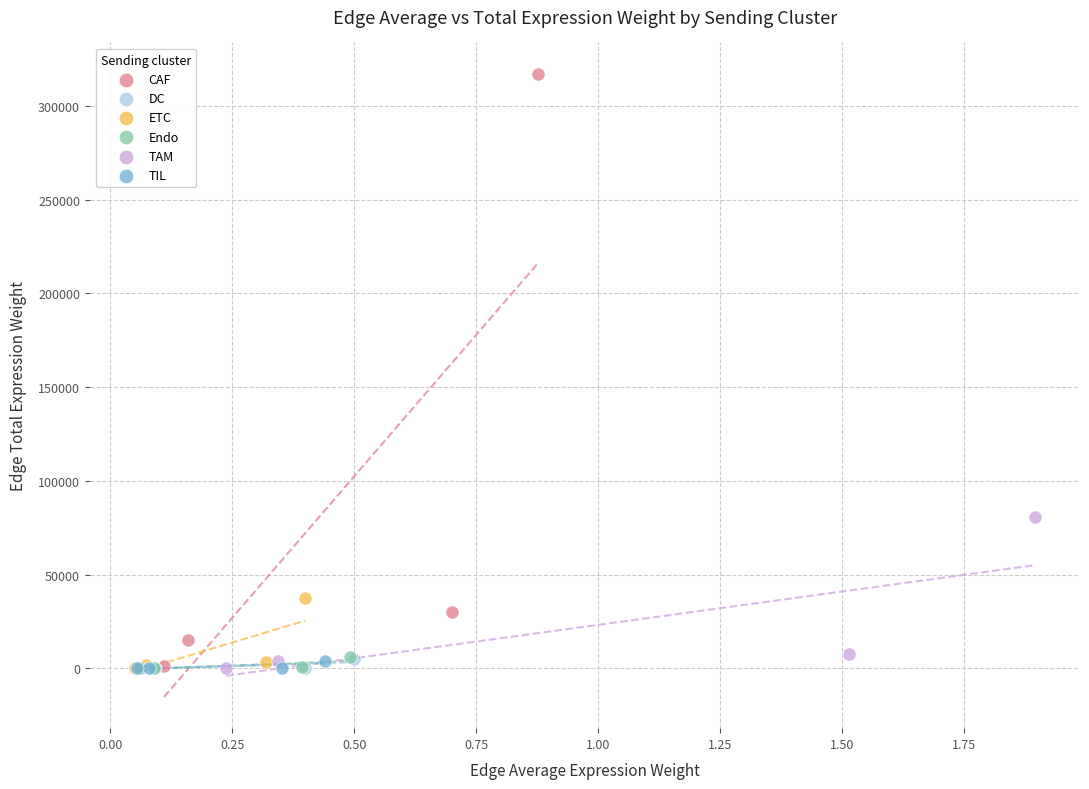

Which series contains the highest Y value?

CAF